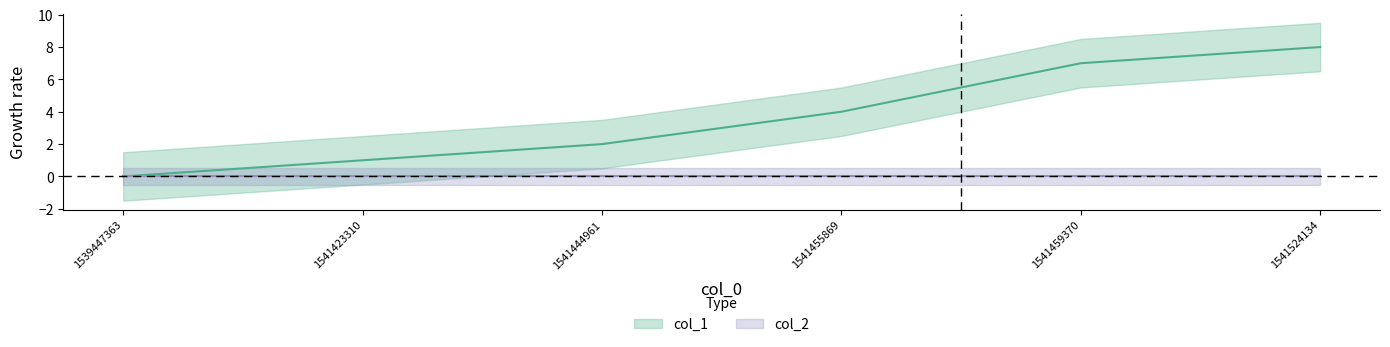

The value at 1541459370 is 7. True or false?

True